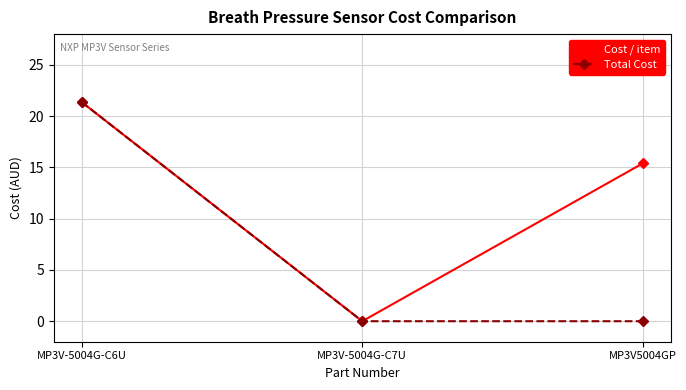

List the labels in order of Cost / item value, smallest first.

MP3V-5004G-C7U, MP3V5004GP, MP3V-5004G-C6U